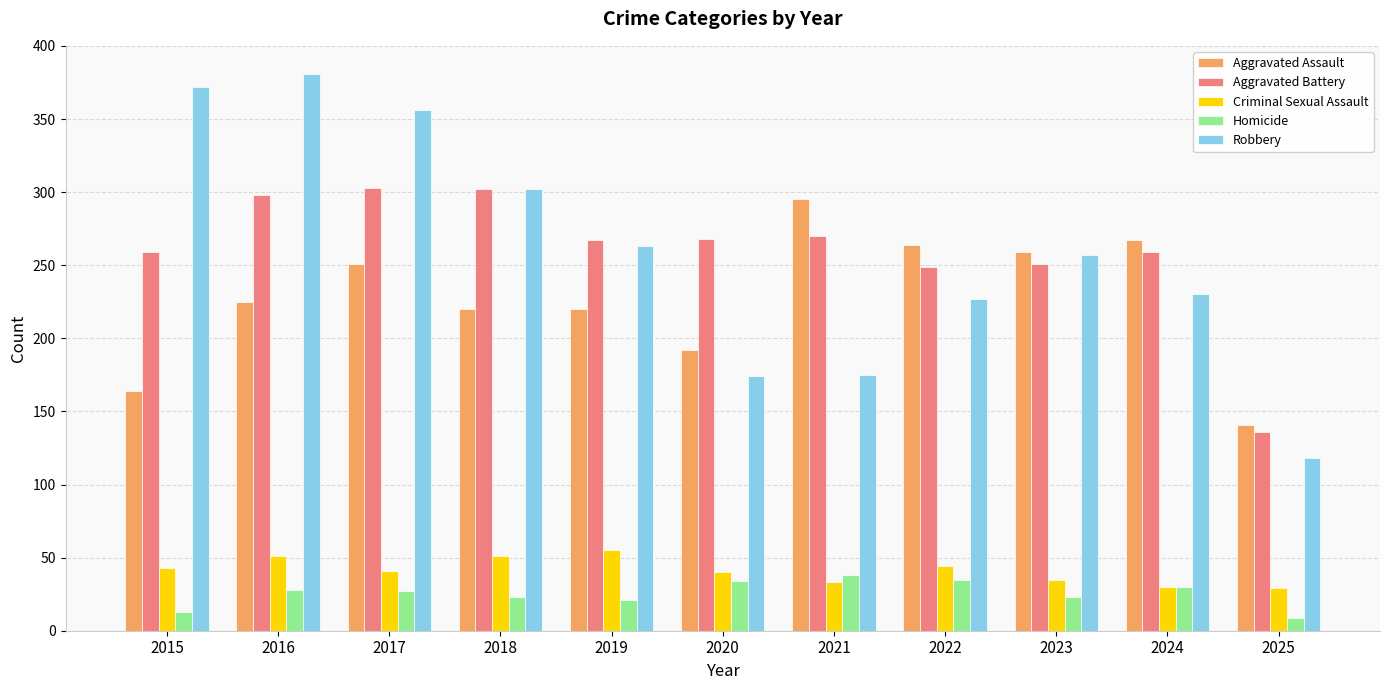

What is the sum of all Aggravated Assault values?

2498